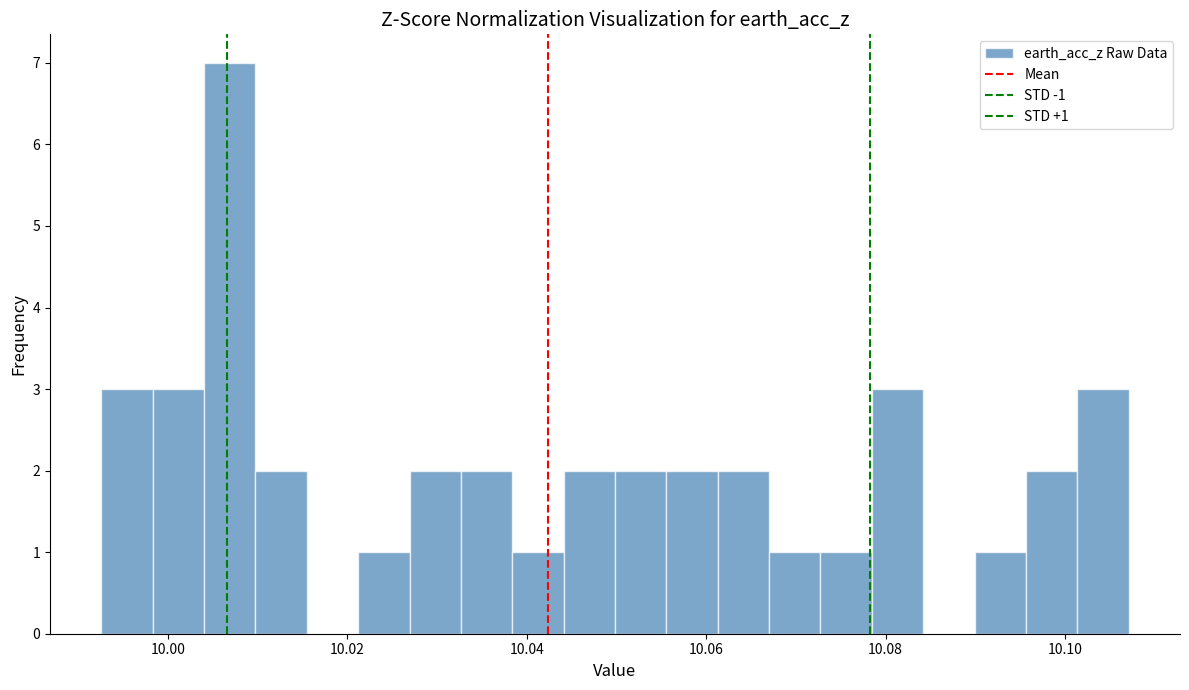

Around what value on the x-axis is the tallest bar? Give the approximate position of its centre, as read against the axis.

10.006